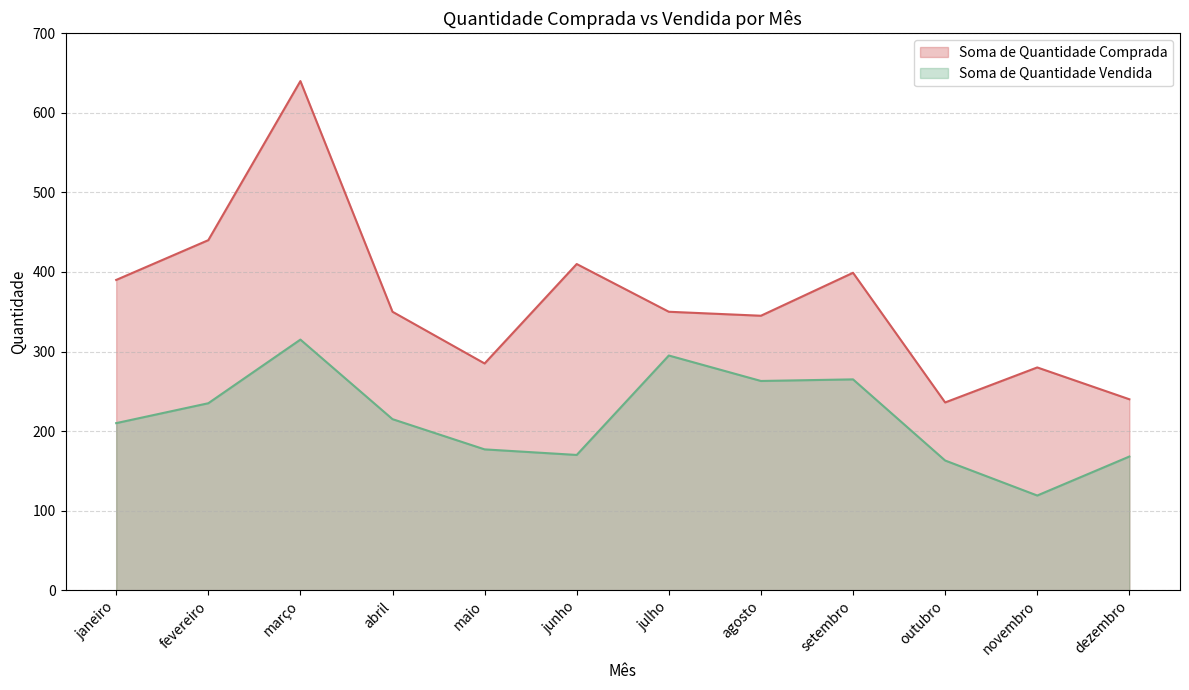

Reading left to right, what are all the values shown in this chart?

Soma de Quantidade Comprada: janeiro=390	fevereiro=440	março=640	abril=350	maio=285	junho=410	julho=350	agosto=345	setembro=399	outubro=236	novembro=280	dezembro=240
Soma de Quantidade Vendida: janeiro=210	fevereiro=235	março=315	abril=215	maio=177	junho=170	julho=295	agosto=263	setembro=265	outubro=163	novembro=119	dezembro=168